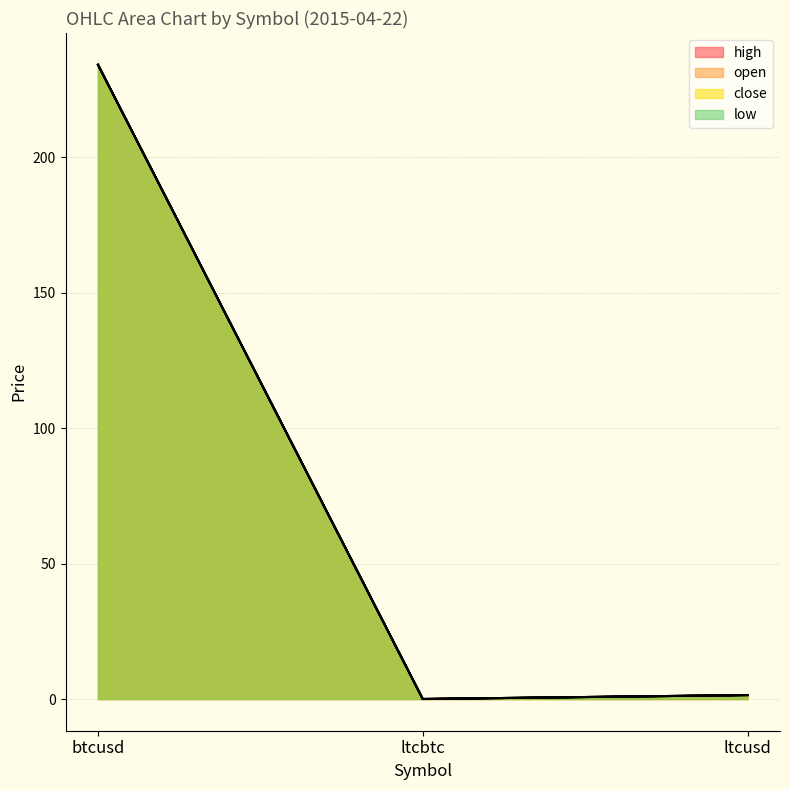

What position from the right is ltcusd?

1